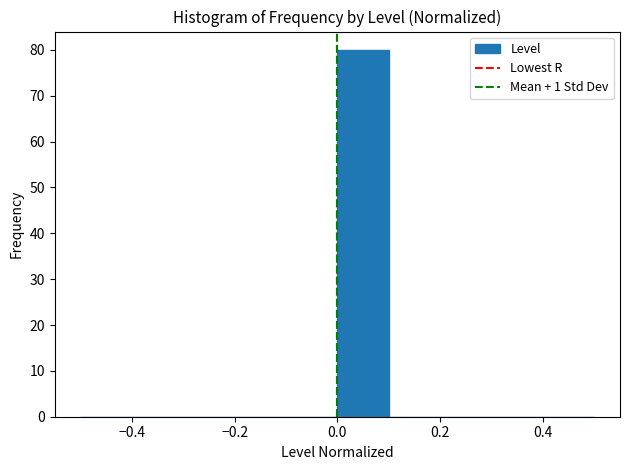

Over which range of the x-axis is the bar tallest?

0.0 to 0.1